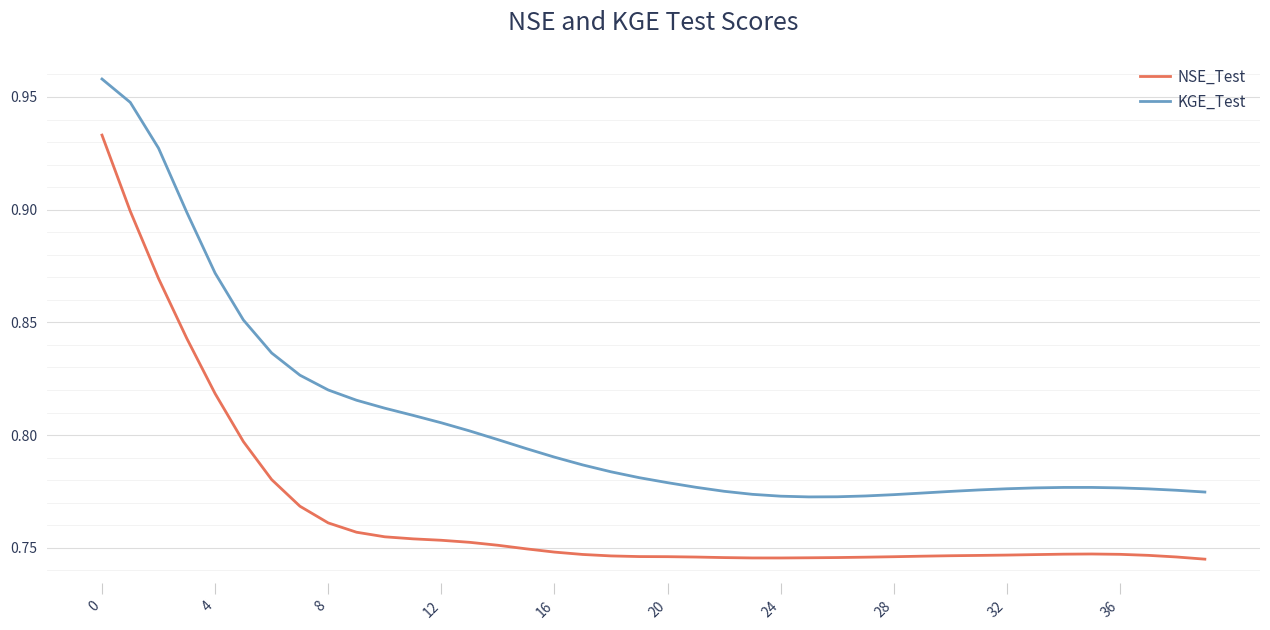

Which series has the largest total across all categories?

KGE_Test